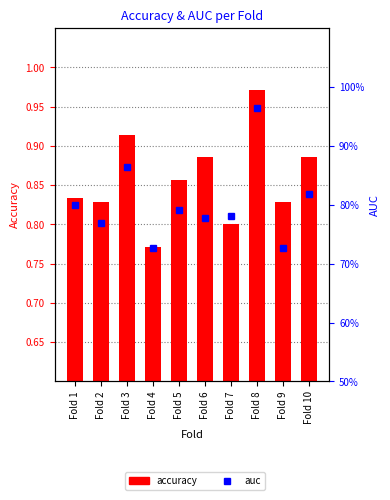

The auc series shows 0.9 at Fold 3. True or false?

True